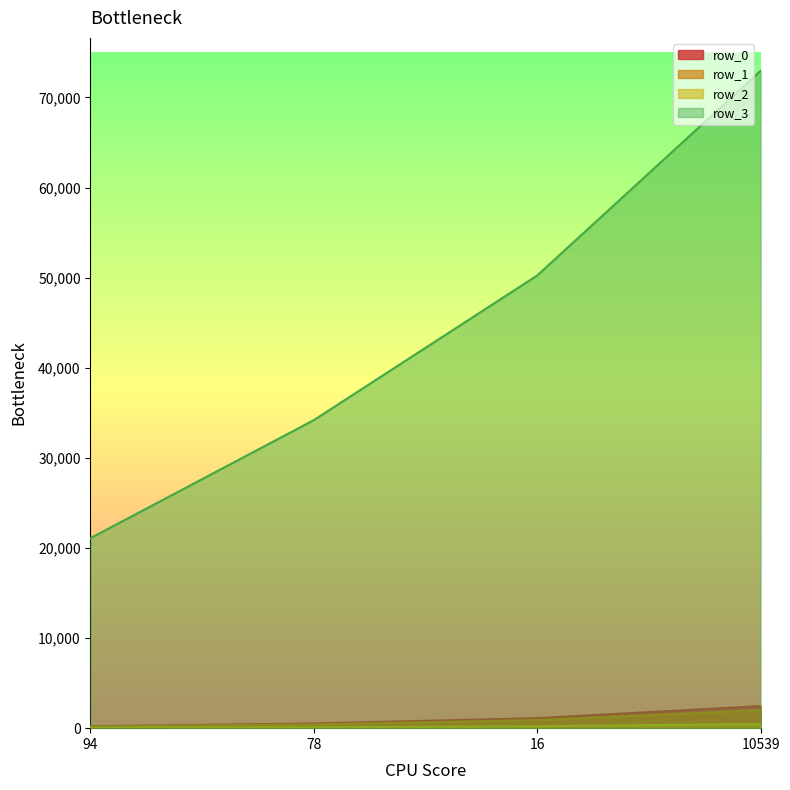

The value of row_1 at 94 is 179. True or false?

True